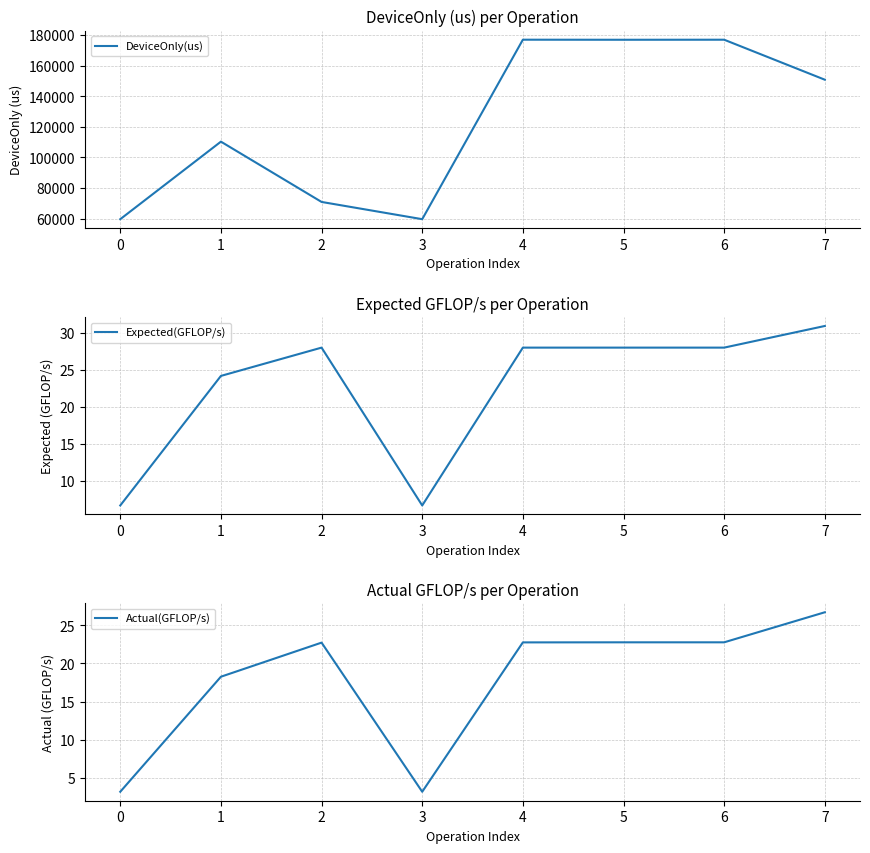

At which label does DeviceOnly(us) first exceed 150799?

4